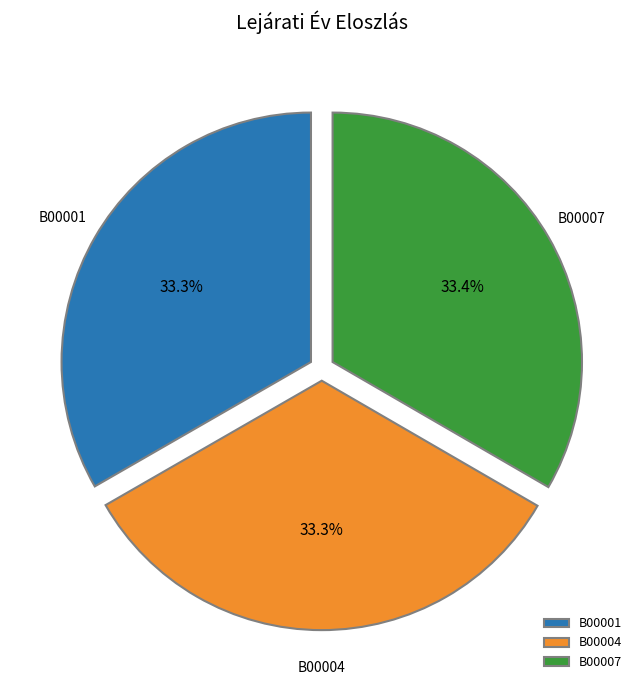

Combined, do B00004 and B00007 account for over 50%?

Yes